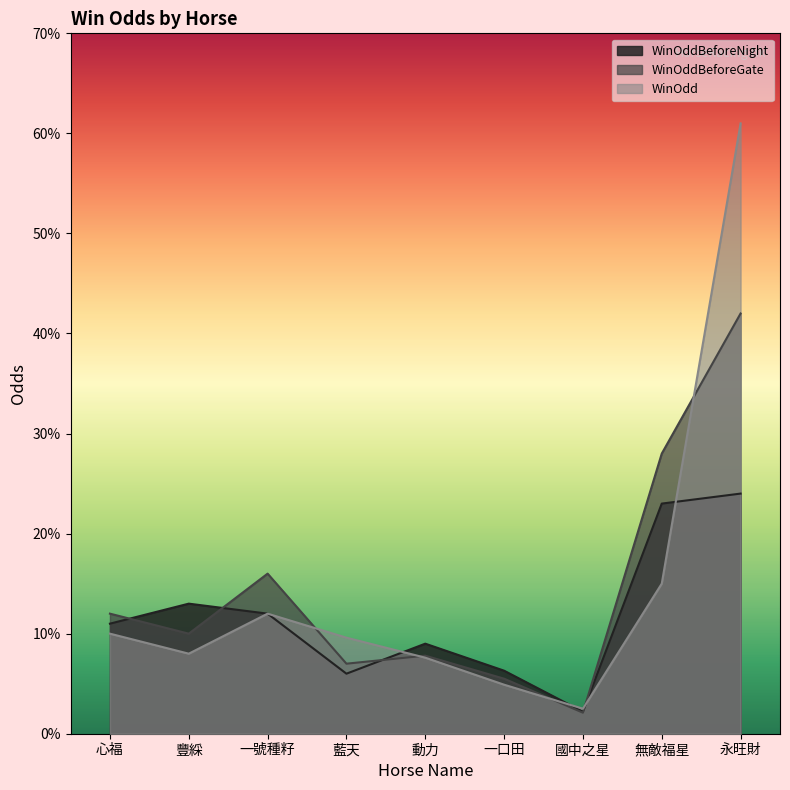

Which series has the widest spread of values?

WinOdd